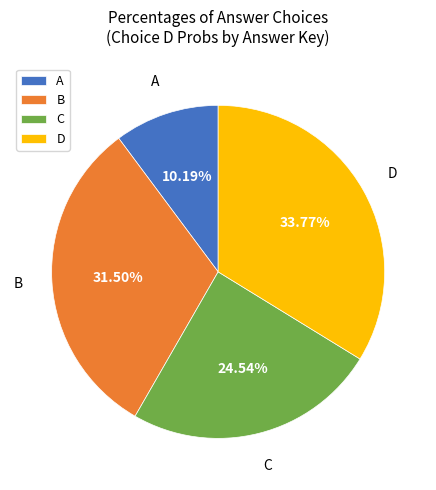

To the nearest percent, what is the difference between the largest and smallest slice percentages?

24%